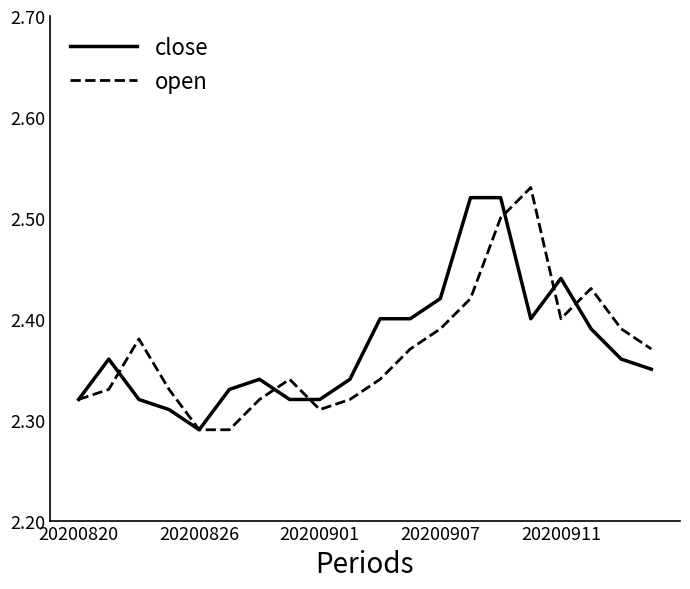

What are all the series names shown in the legend?

close, open